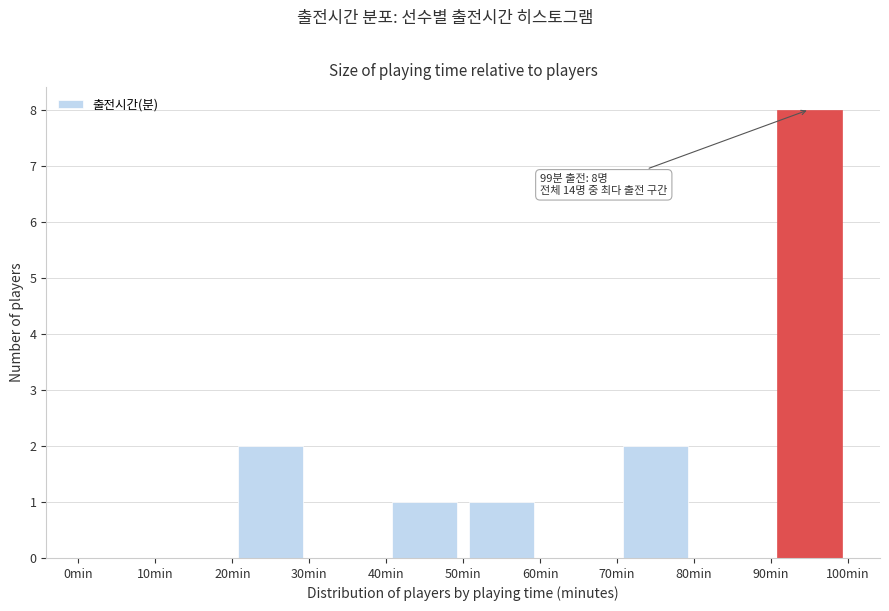

Over which range of the x-axis is the bar tallest?

90 to 100